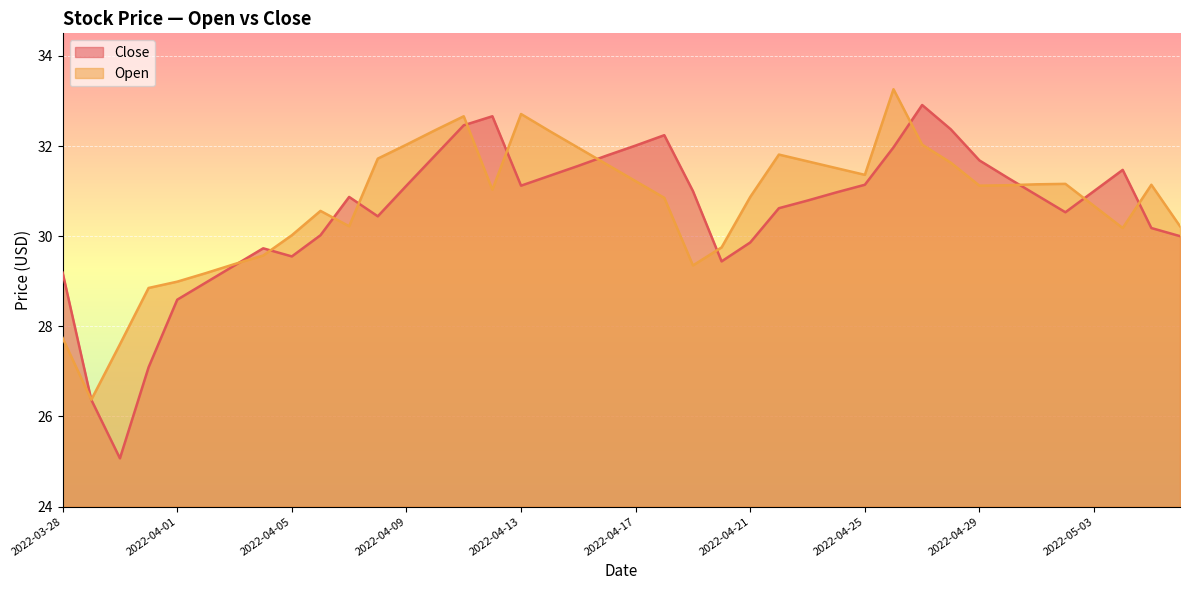

What is the sum of the Close values at 2022-04-15 and 2022-05-06?

61.6